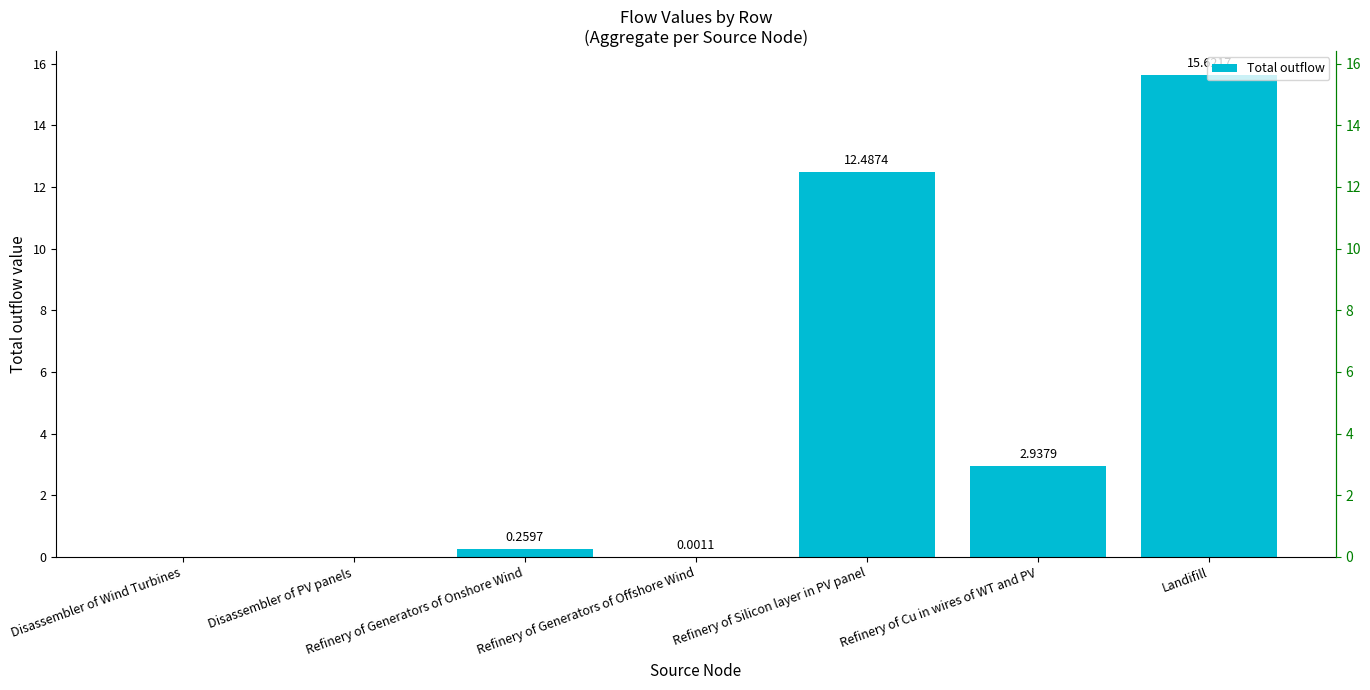

What position from the left is Refinery of Generators of Offshore Wind?

4